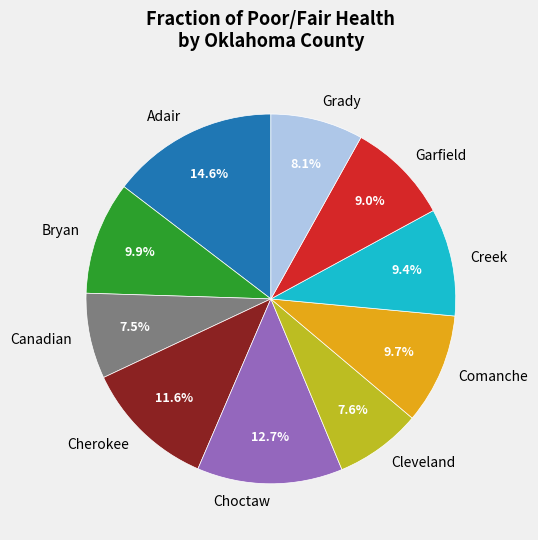

To the nearest percent, what percentage of the pie is Cleveland?

8%